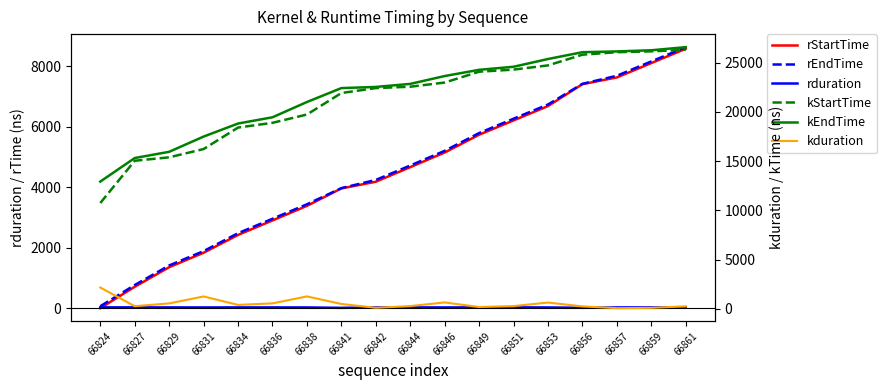

What is the sum of all kEndTime values?

391449.6